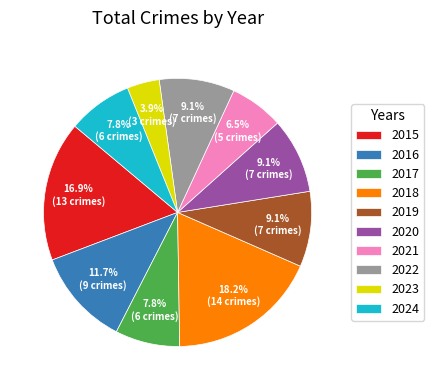

Does 2023 represent more than half of the total?

No